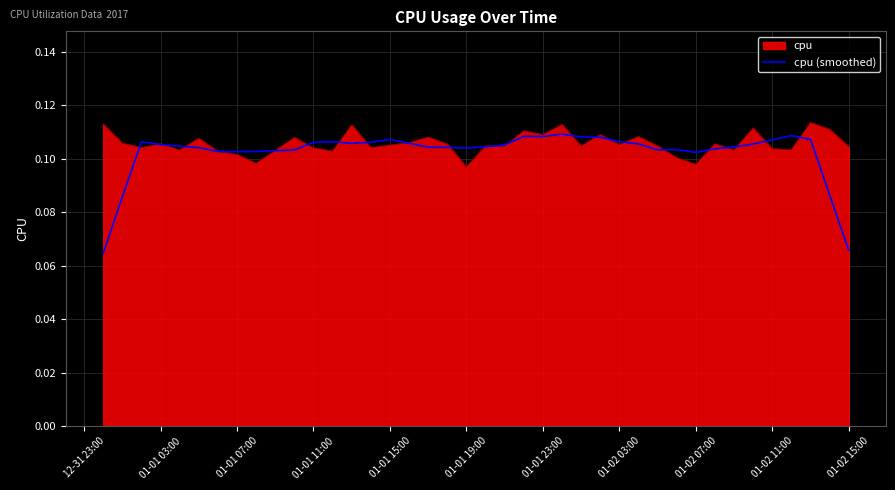

True or false: cpu has a value of 0.2 at 01-02 11:00.

False